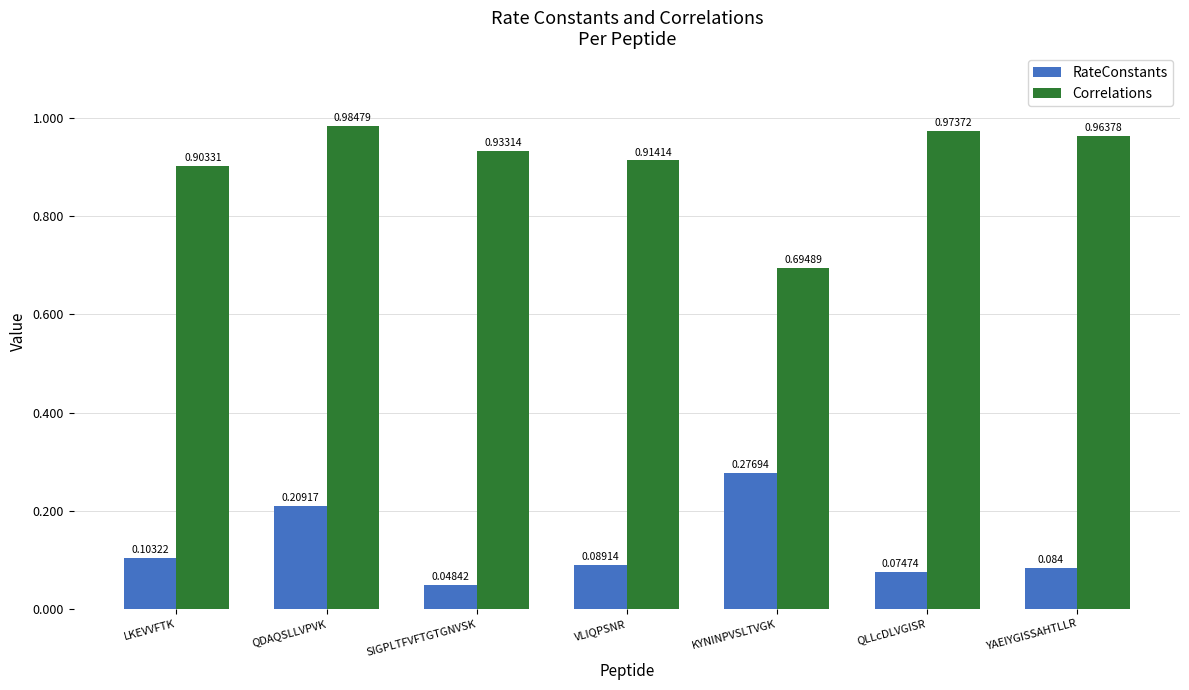

Which series changed the most between VLIQPSNR and YAEIYGISSAHTLLR?

Correlations